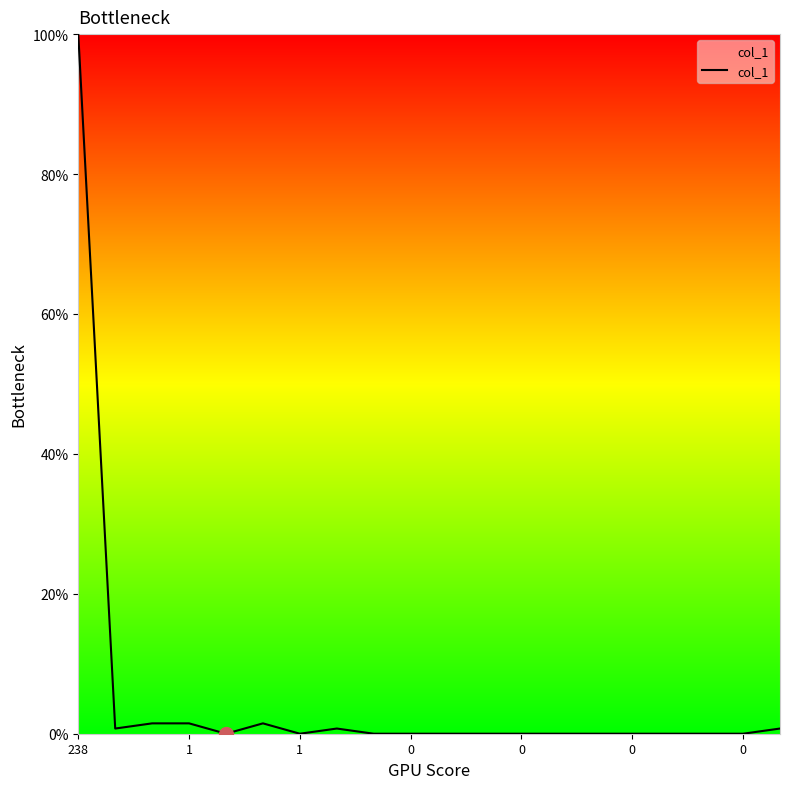

What is the average value?

5.3